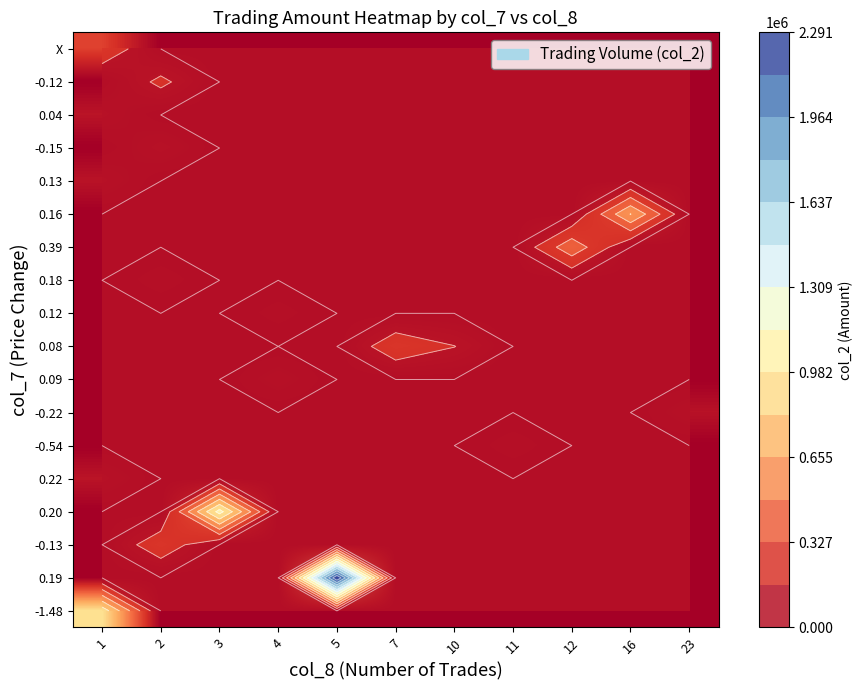

True or false: 0.13 has a value of -37795 at 3.

False